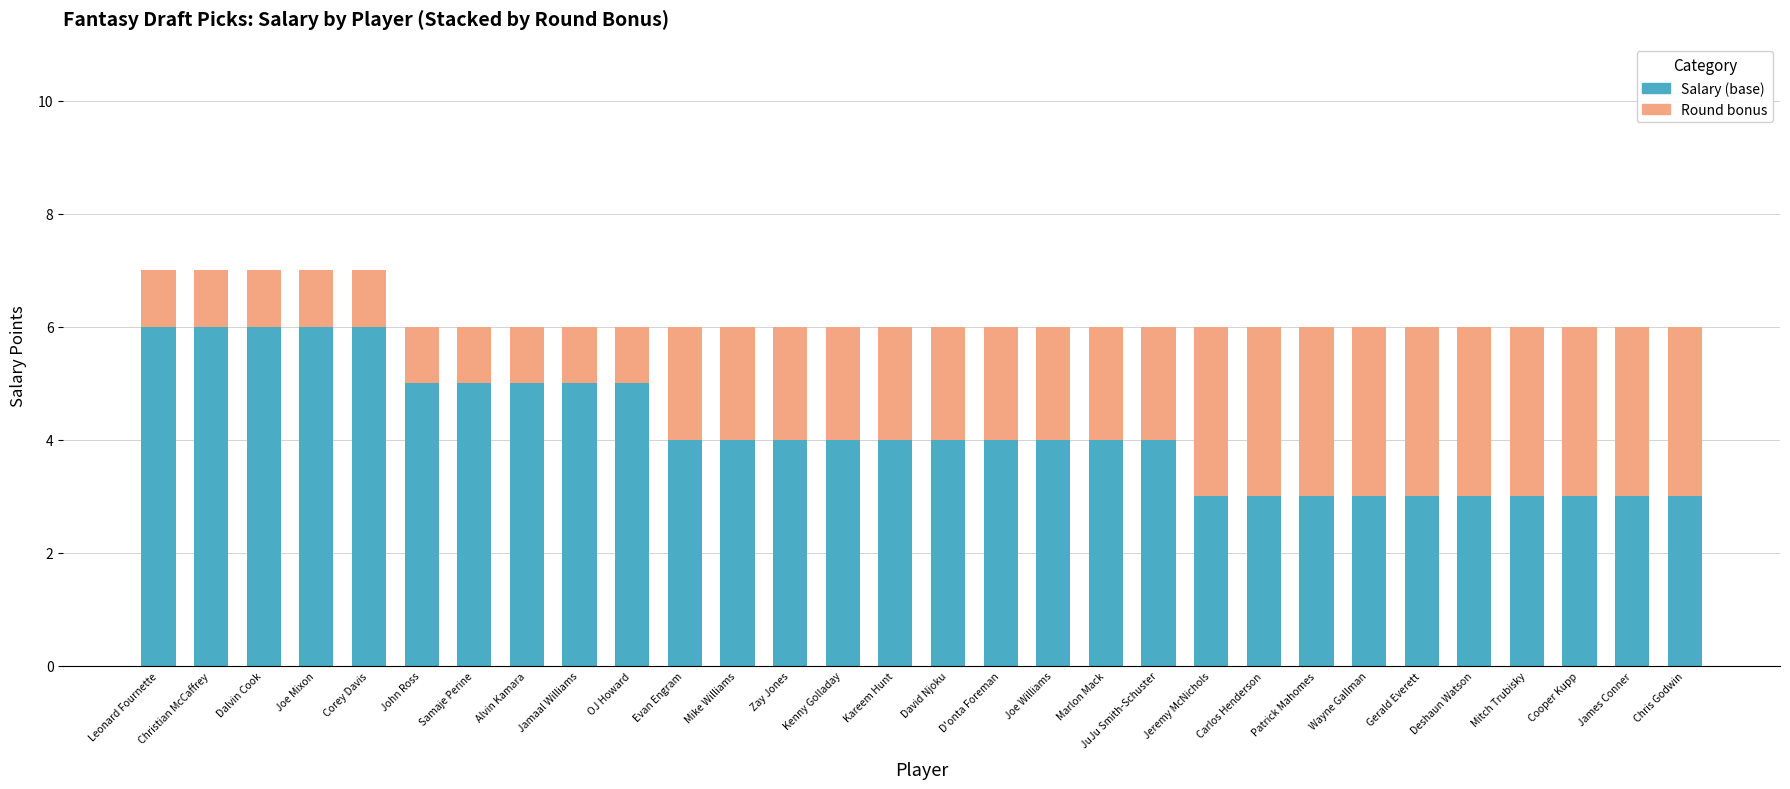

What is the difference between the second highest and second lowest values in the Salary (base) series?

3